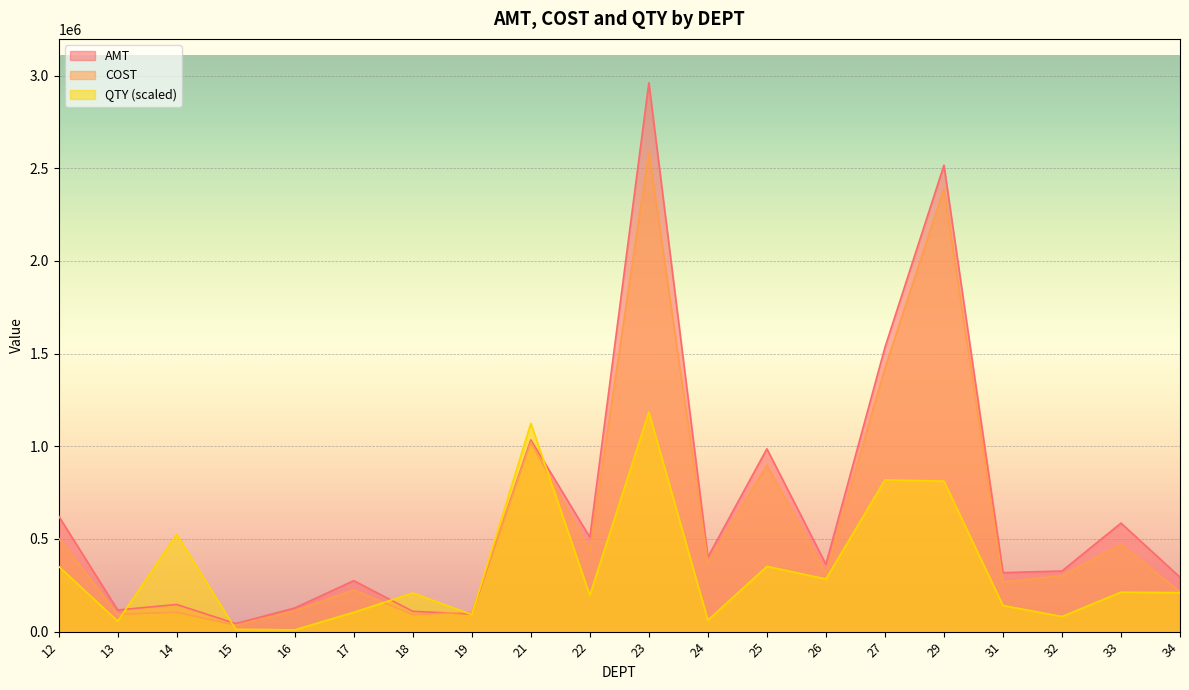

Is the value of QTY at 21 greater than the value of COST at 16?

Yes